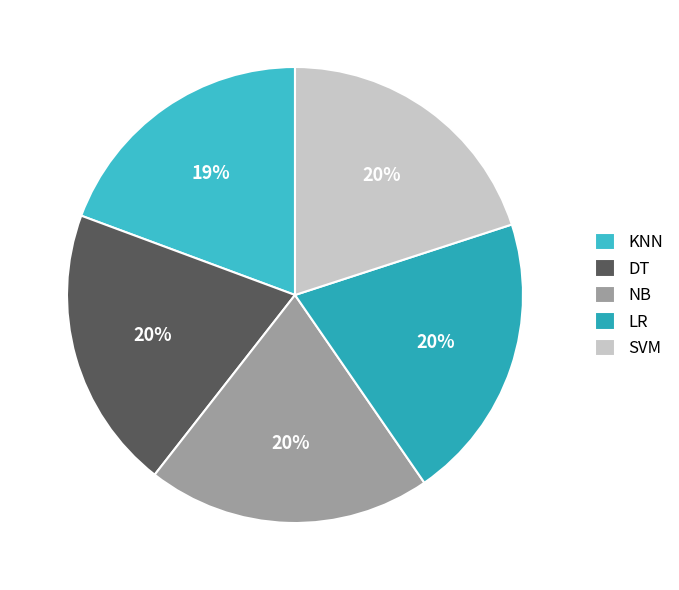

To the nearest percent, what is the combined percentage of DT and SVM?

40%